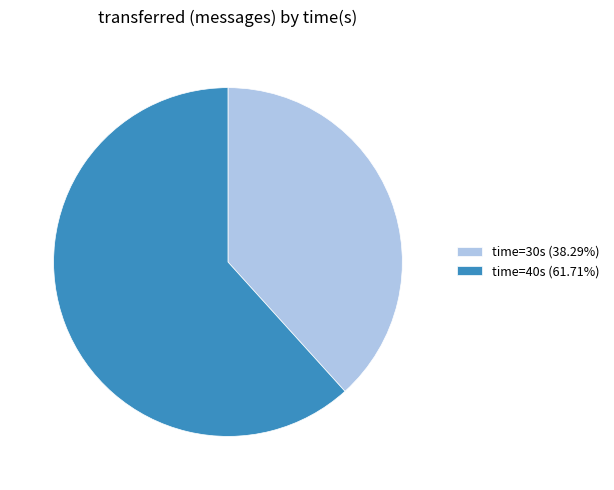

Is there a majority slice in this chart?

Yes